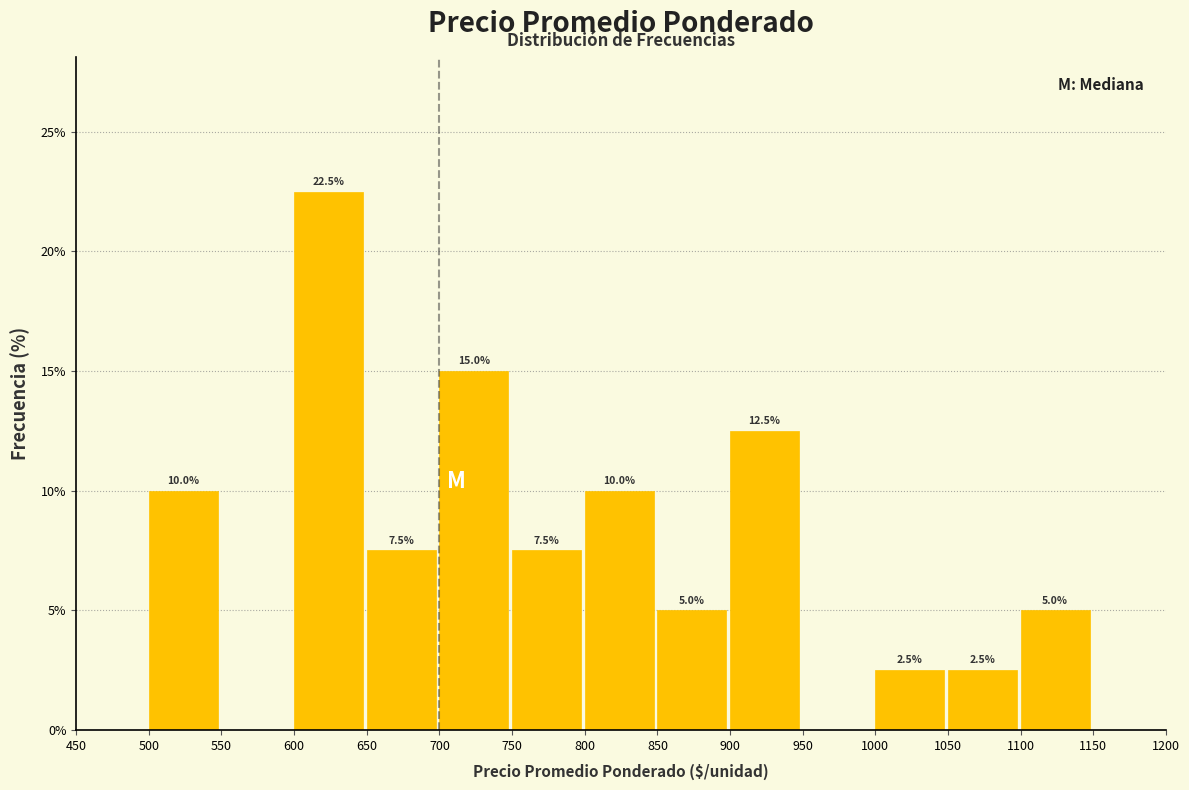

Over which range of the x-axis is the bar tallest?

600 to 650